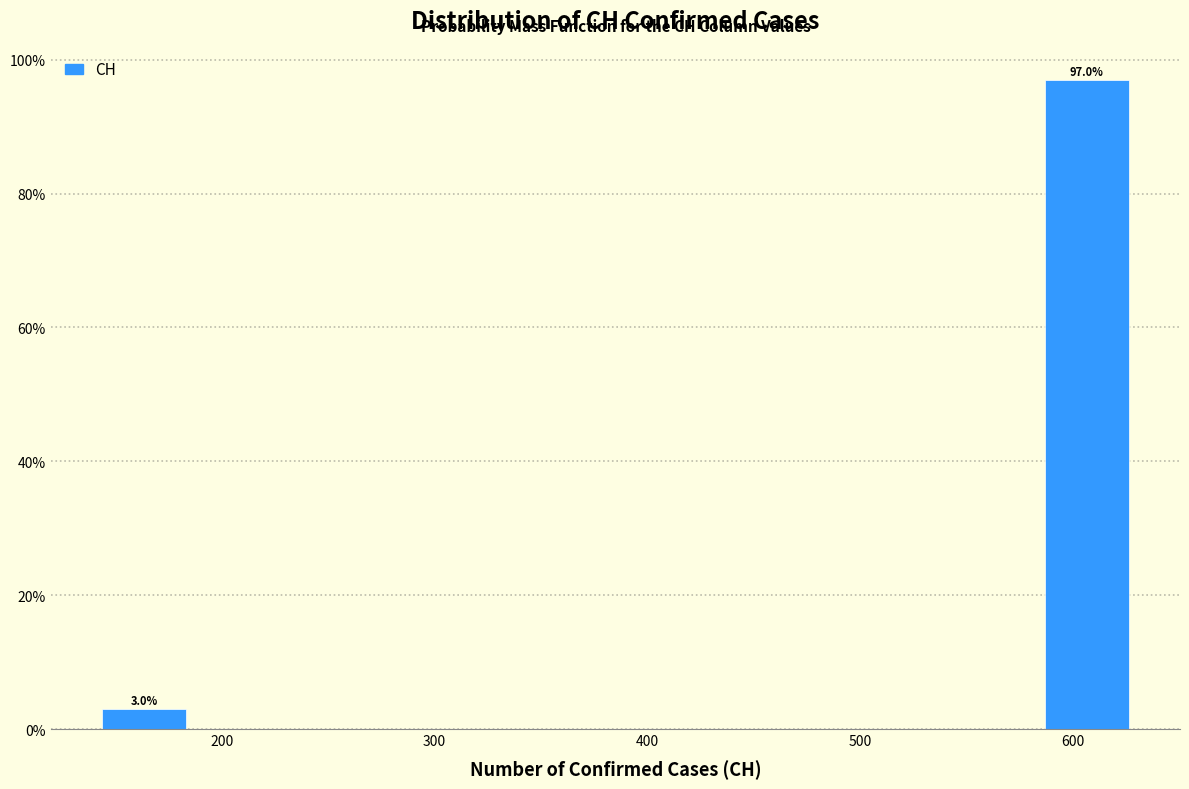

Over which range of the x-axis is the bar tallest?

580 to 630